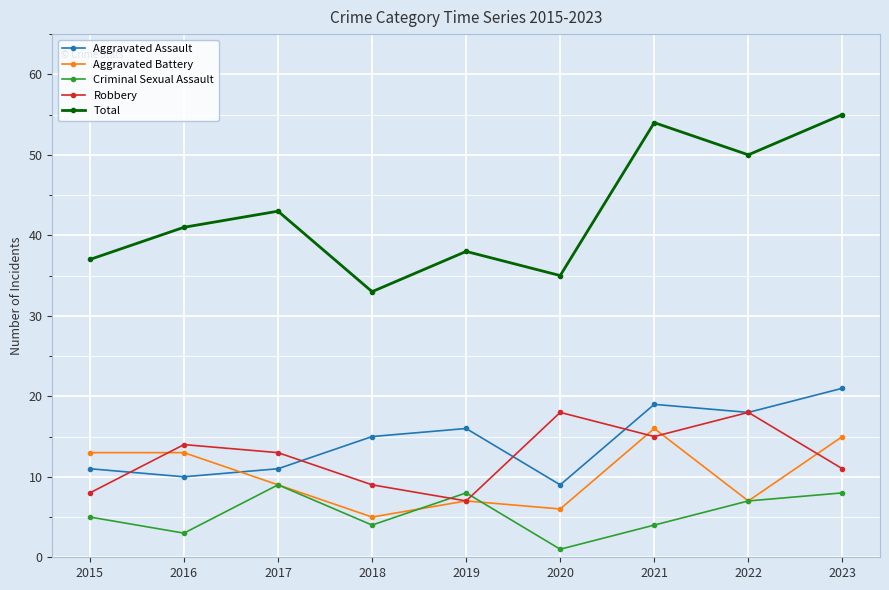

True or false: Aggravated Assault and Total intersect in this chart.

False